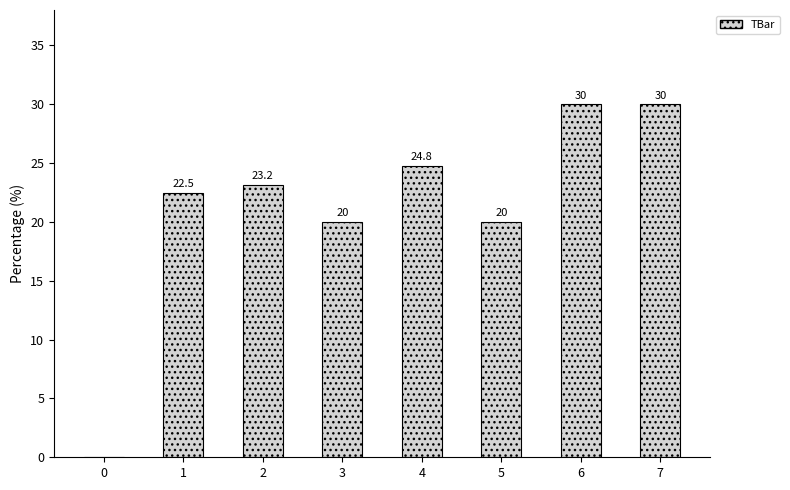

Is it true that the value at 5 is 6.0?

False